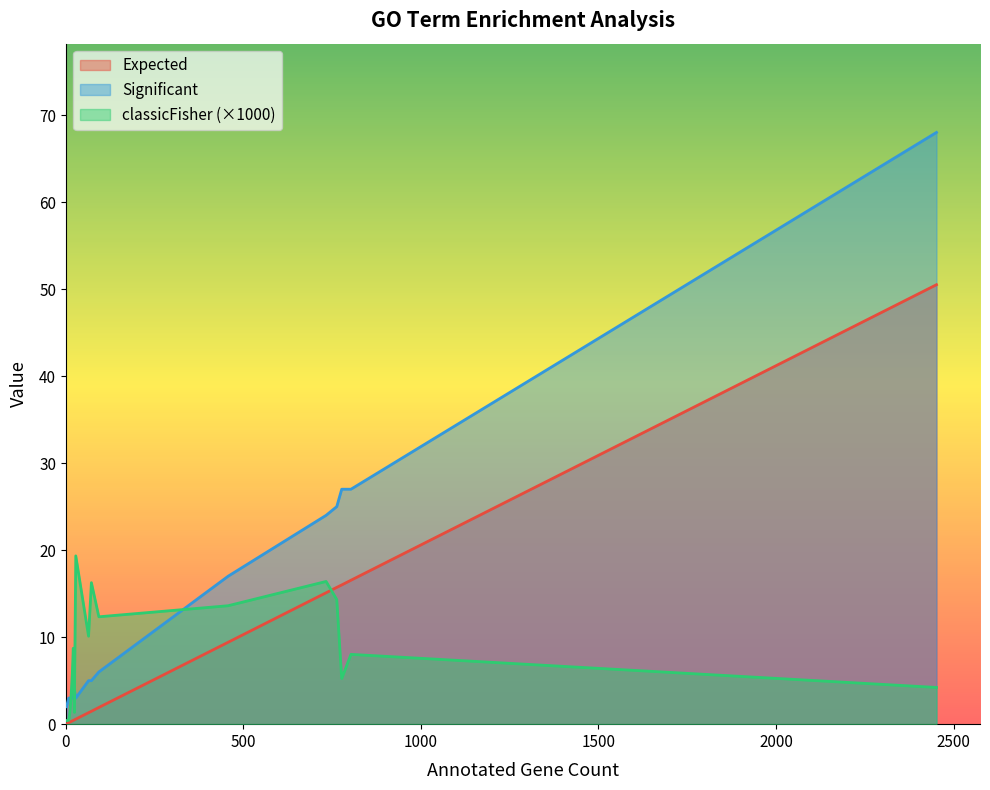

True or false: Expected and classicFisher_scaled cross at least once.

False